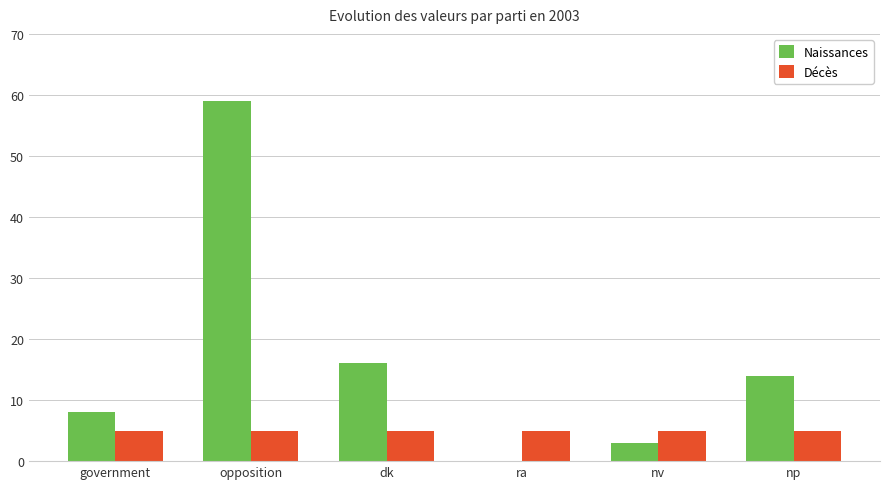

What is the sum of all Naissances values?

100